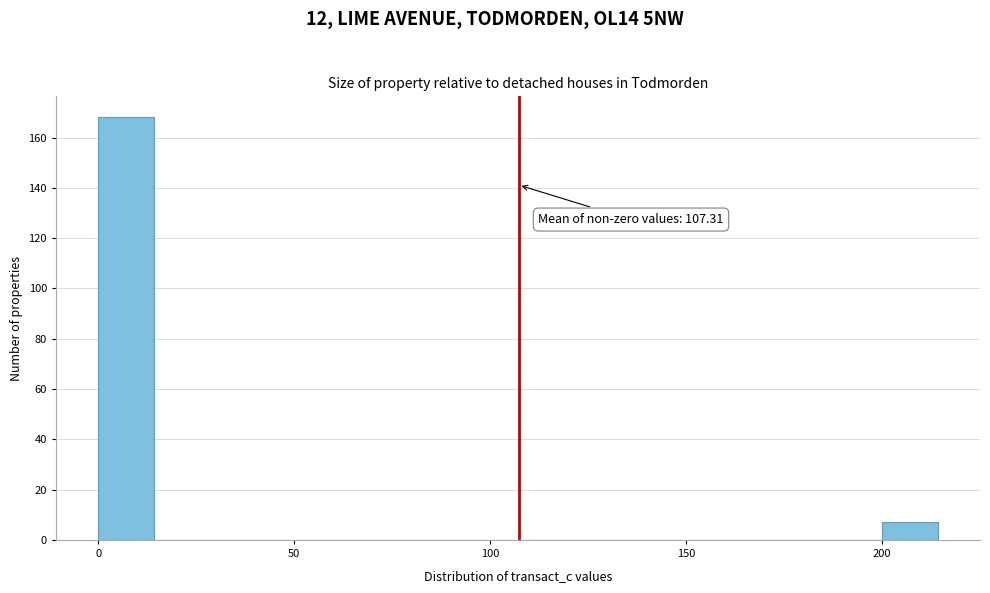

Read against the x-axis, roughly where is the centre of the tallest bar?

5